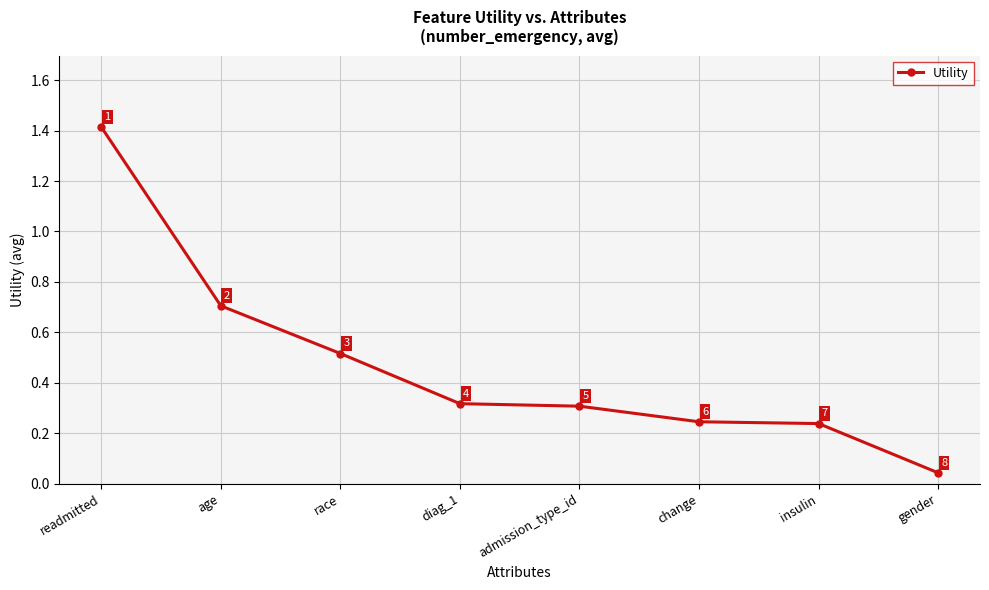

Between change and readmitted, which is larger?

readmitted